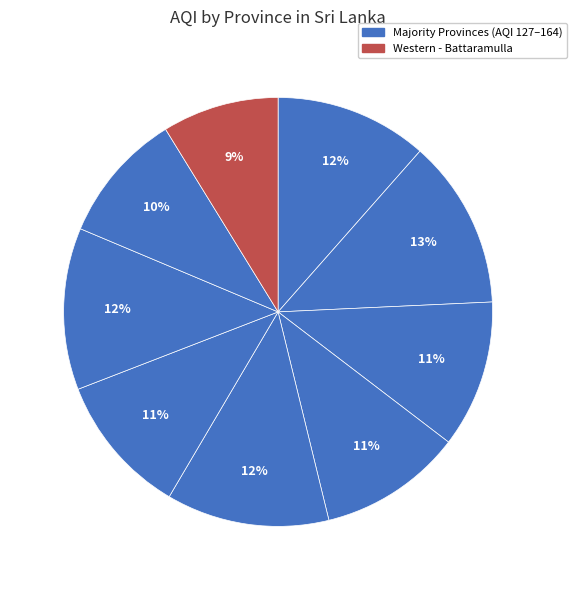

Count the number of slices in the pie.

9